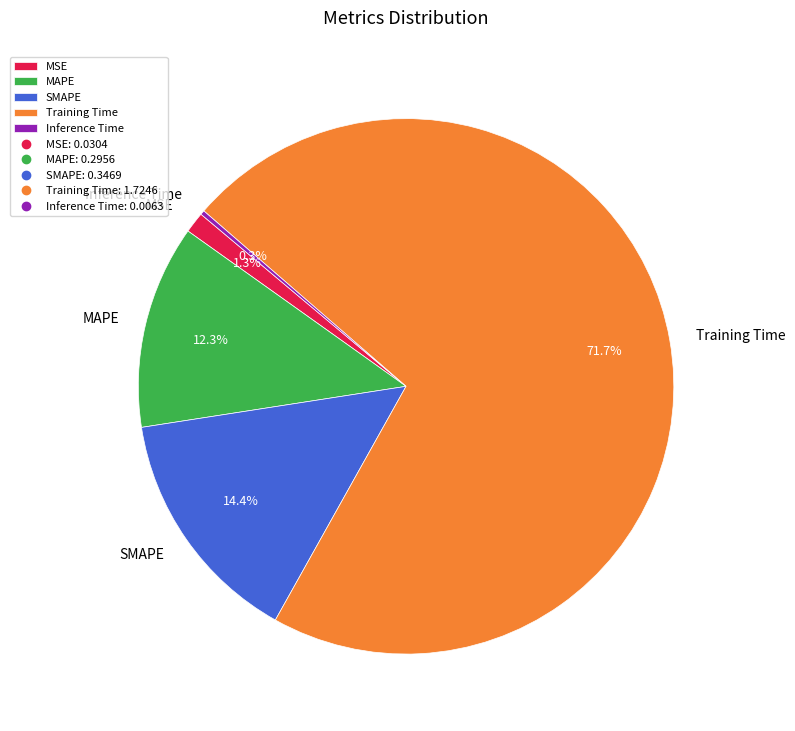

Is there any slice that represents more than half of the pie?

Yes